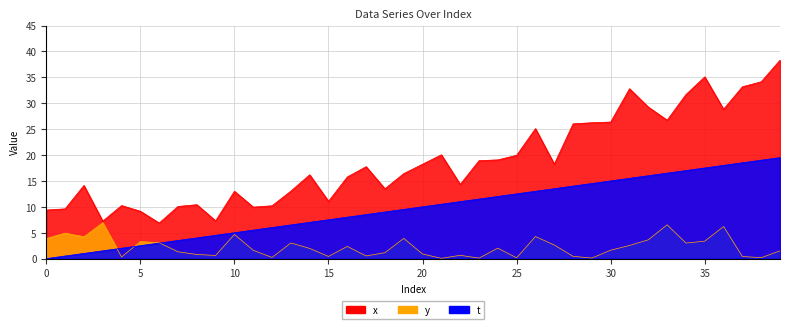

At which label does t reach its peak?

39